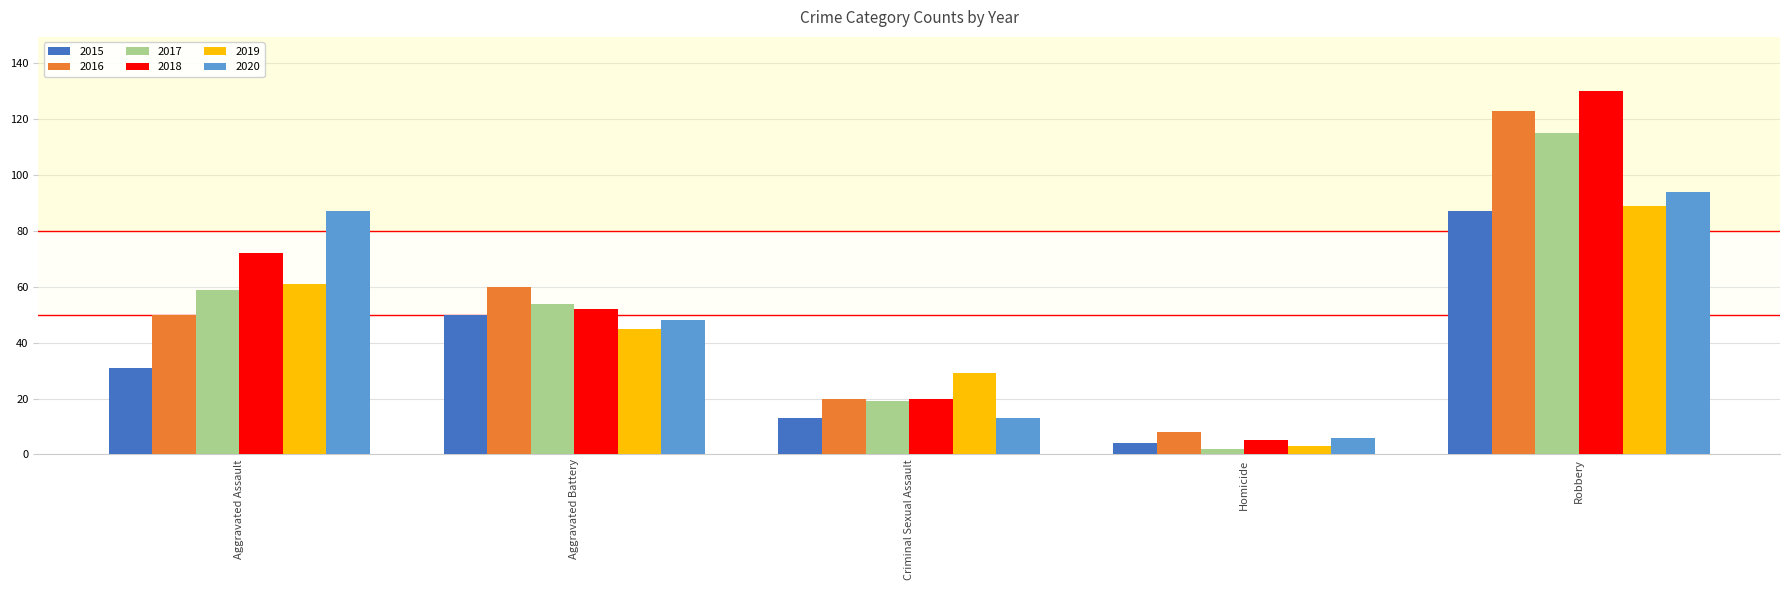

Which category has the highest value across all series?

Robbery